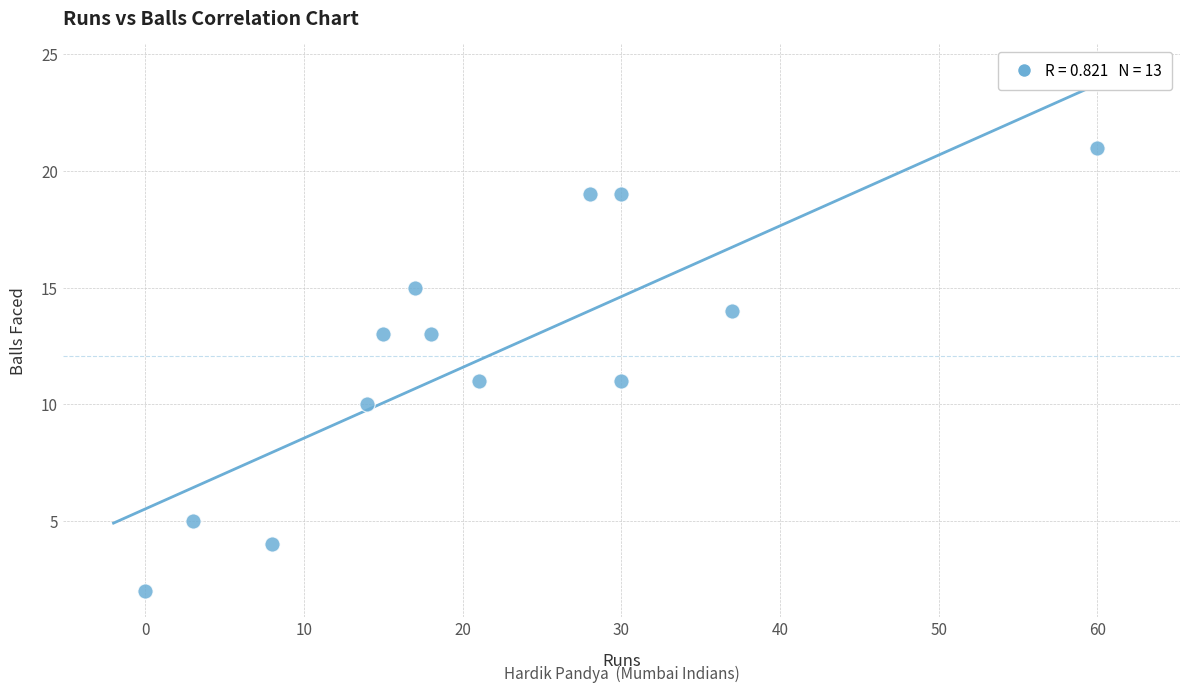

What is the range of Y values (max minus min)?

19